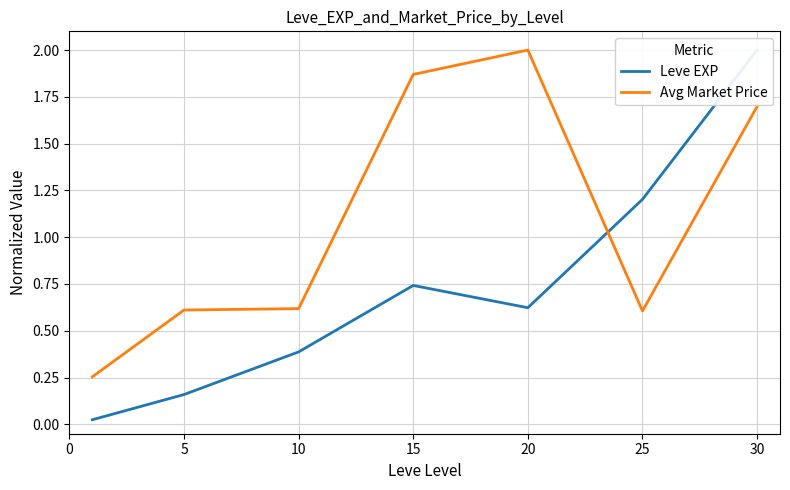

Is it true that Leve EXP equals 0.4 at 10?

True